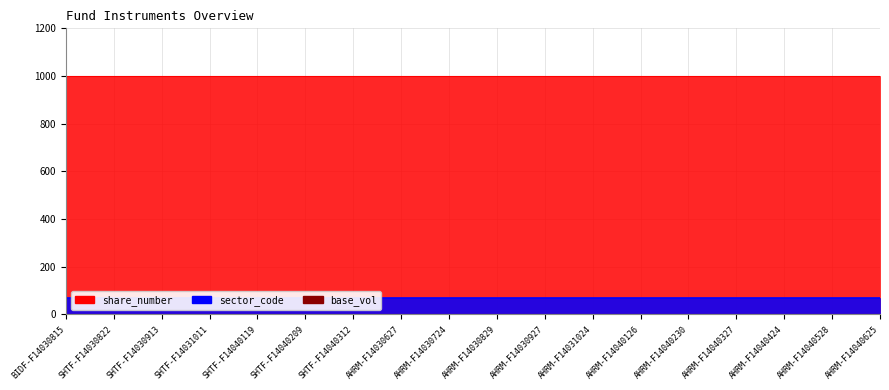

Reading left to right, transcribe all the data shown in this chart.

share_number: BIDF-F14030815=1000	SHTF-F14030822=1000	SHTF-F14030913=1000	SHTF-F14031011=1000	SHTF-F14040119=1000	SHTF-F14040209=1000	SHTF-F14040312=1000	AHRM-F14030627=1000	AHRM-F14030724=1000	AHRM-F14030829=1000	AHRM-F14030927=1000	AHRM-F14031024=1000	AHRM-F14040126=1000	AHRM-F14040230=1000	AHRM-F14040327=1000	AHRM-F14040424=1000	AHRM-F14040528=1000	AHRM-F14040625=1000
base_vol: BIDF-F14030815=1	SHTF-F14030822=1	SHTF-F14030913=1	SHTF-F14031011=1	SHTF-F14040119=1	SHTF-F14040209=1	SHTF-F14040312=1	AHRM-F14030627=1	AHRM-F14030724=1	AHRM-F14030829=1	AHRM-F14030927=1	AHRM-F14031024=1	AHRM-F14040126=1	AHRM-F14040230=1	AHRM-F14040327=1	AHRM-F14040424=1	AHRM-F14040528=1	AHRM-F14040625=1
sector_code: BIDF-F14030815=68	SHTF-F14030822=68	SHTF-F14030913=68	SHTF-F14031011=68	SHTF-F14040119=68	SHTF-F14040209=68	SHTF-F14040312=68	AHRM-F14030627=68	AHRM-F14030724=68	AHRM-F14030829=68	AHRM-F14030927=68	AHRM-F14031024=68	AHRM-F14040126=68	AHRM-F14040230=68	AHRM-F14040327=68	AHRM-F14040424=68	AHRM-F14040528=68	AHRM-F14040625=68